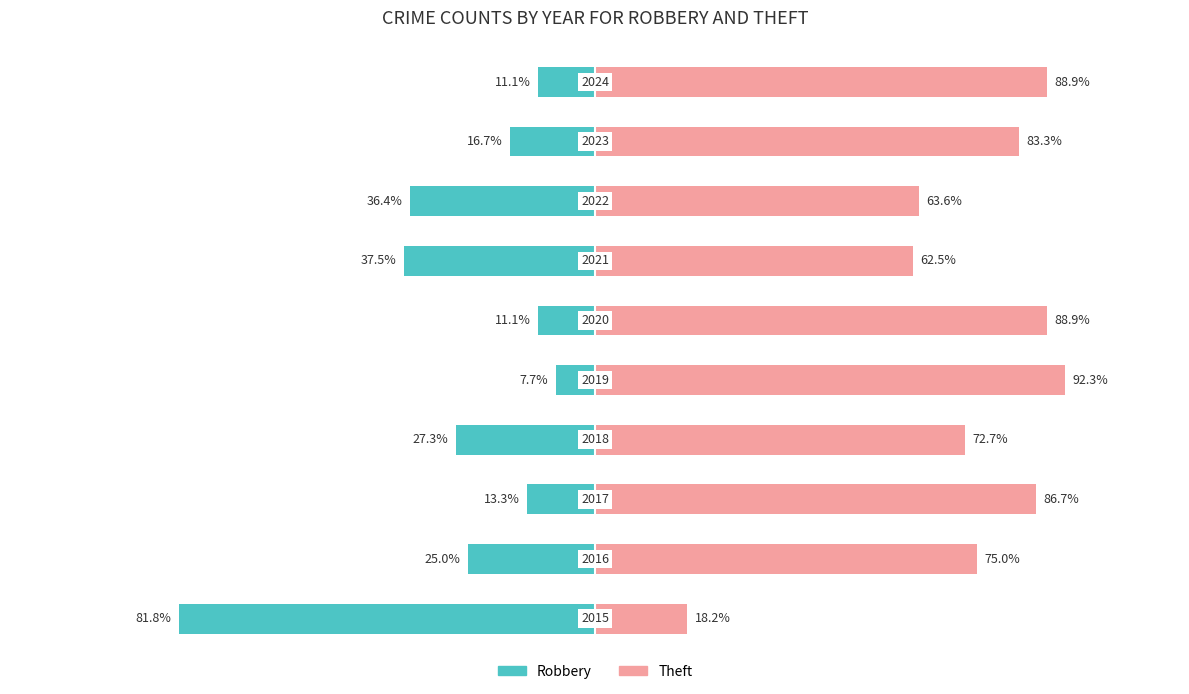

Read the Robbery value at 7.

-36.4